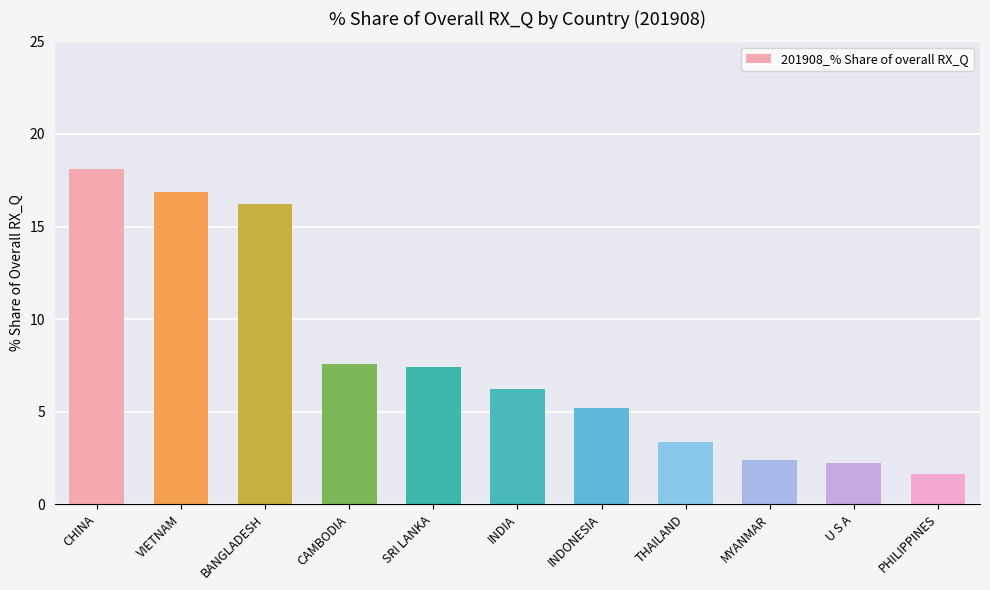

What is the difference between the values at THAILAND and MYANMAR?

1.0